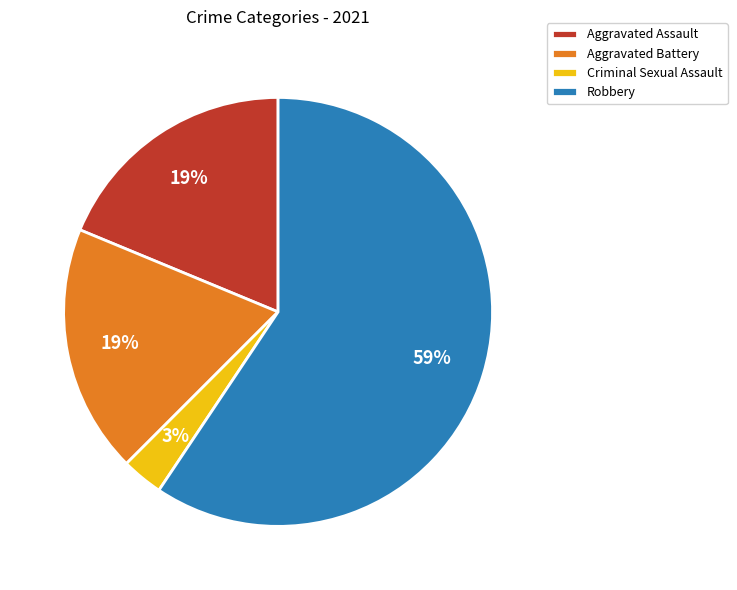

Which slice is the largest?

Robbery